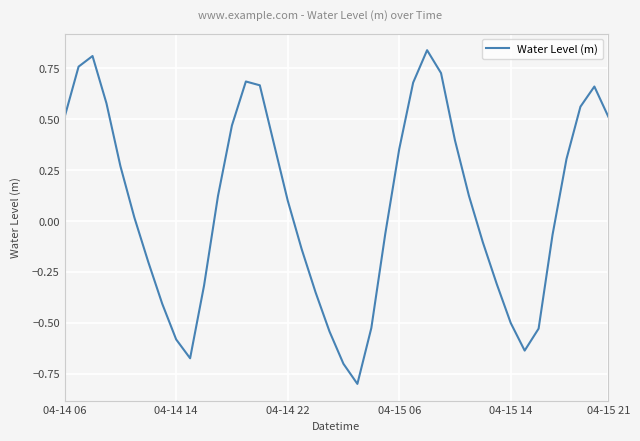

What is the difference between the maximum and minimum values?

1.6